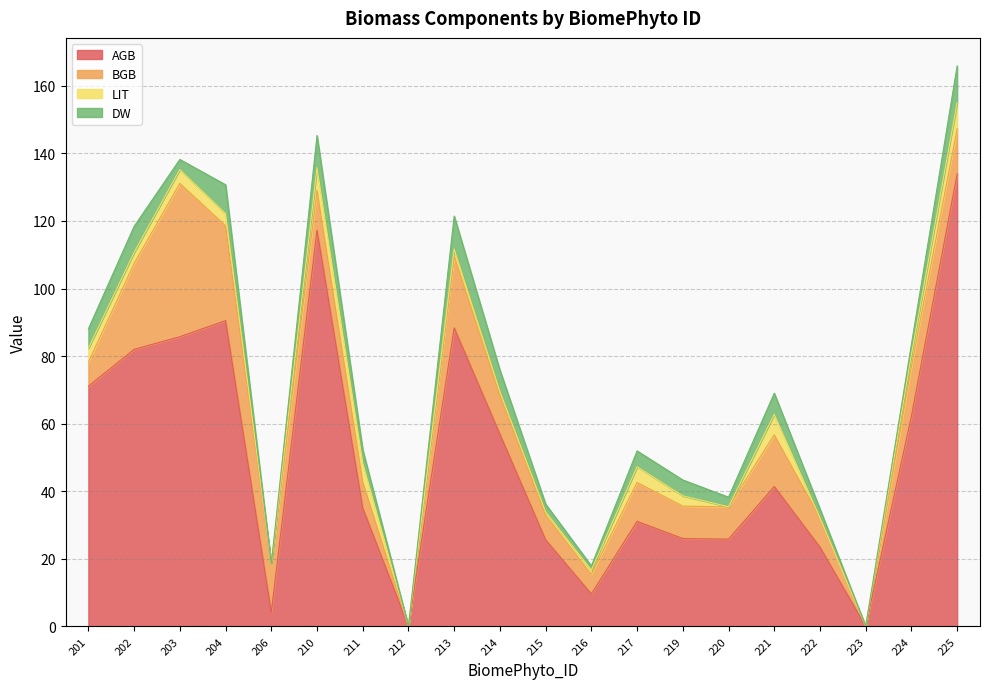

At how many categories does at least one series exceed 58?

8